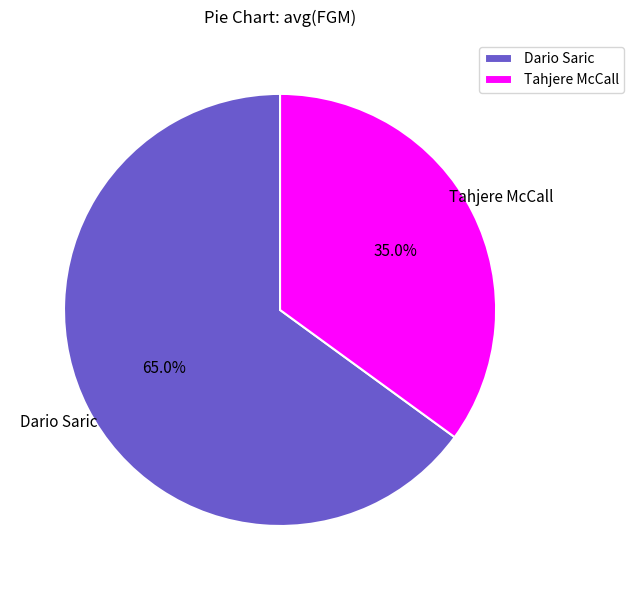

What percentage is the Dario Saric slice, to the nearest percent?

65%